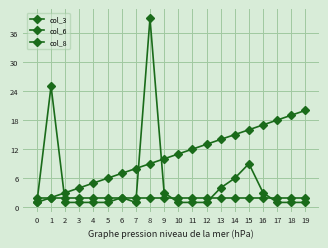

What is the total value across all series at 8?

50